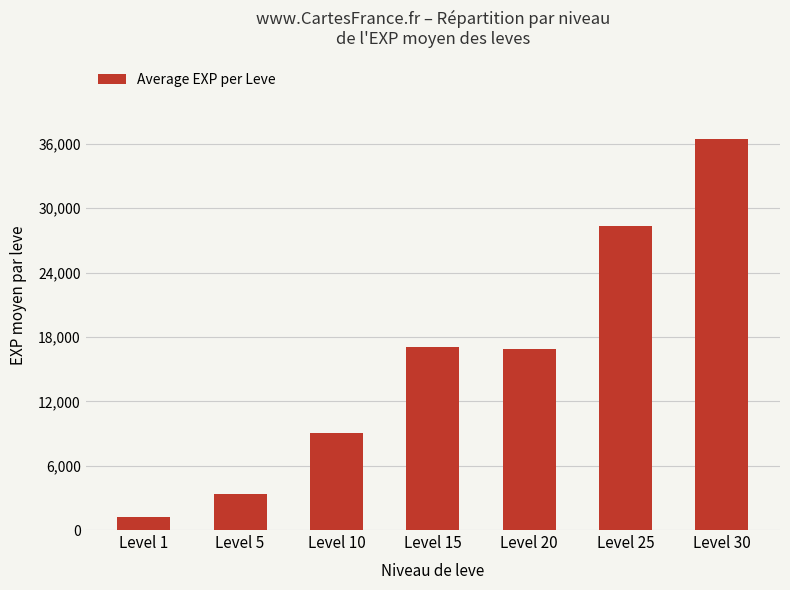

At which label does the data first exceed 16848?

Level 15